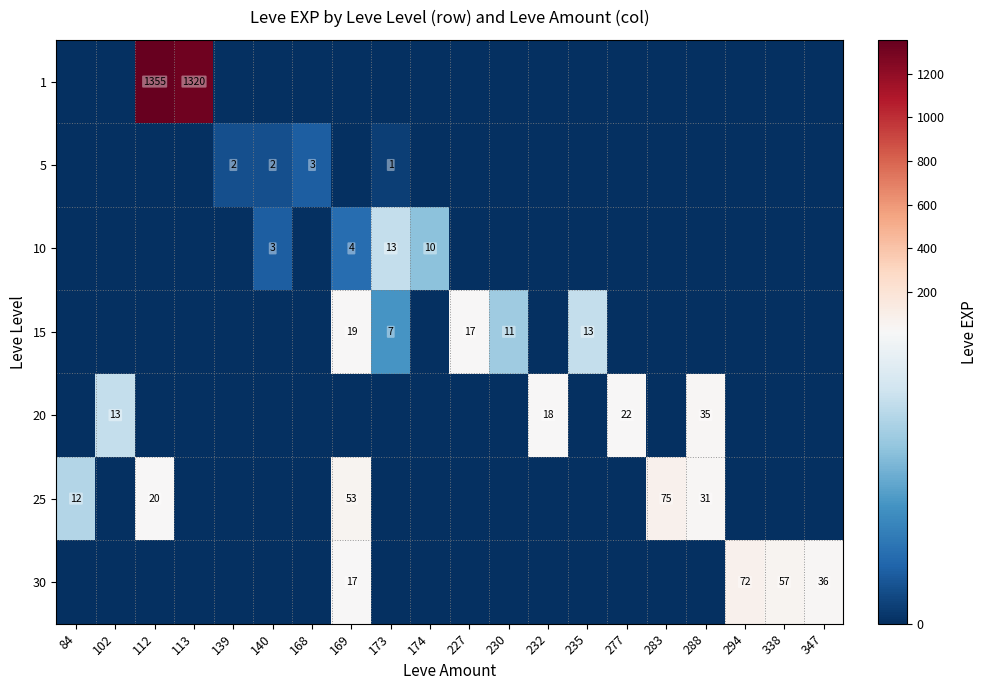

Which label corresponds to the largest value in the chart?

112